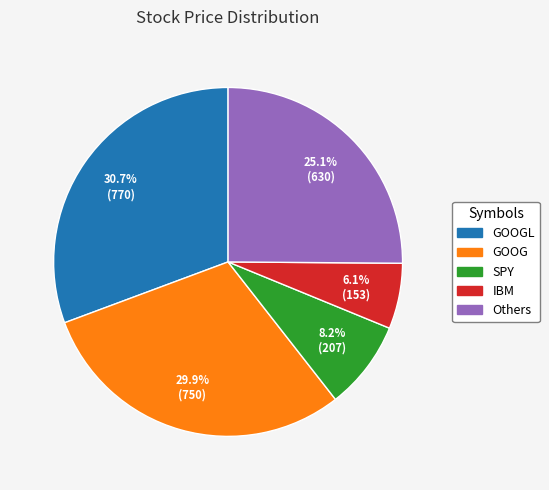

Does any single category account for the majority?

No